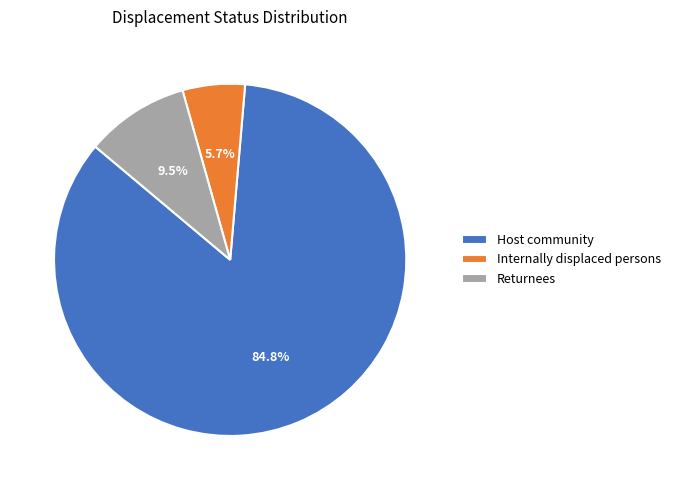

To the nearest percent, what is the difference between the largest and smallest slice percentages?

79%